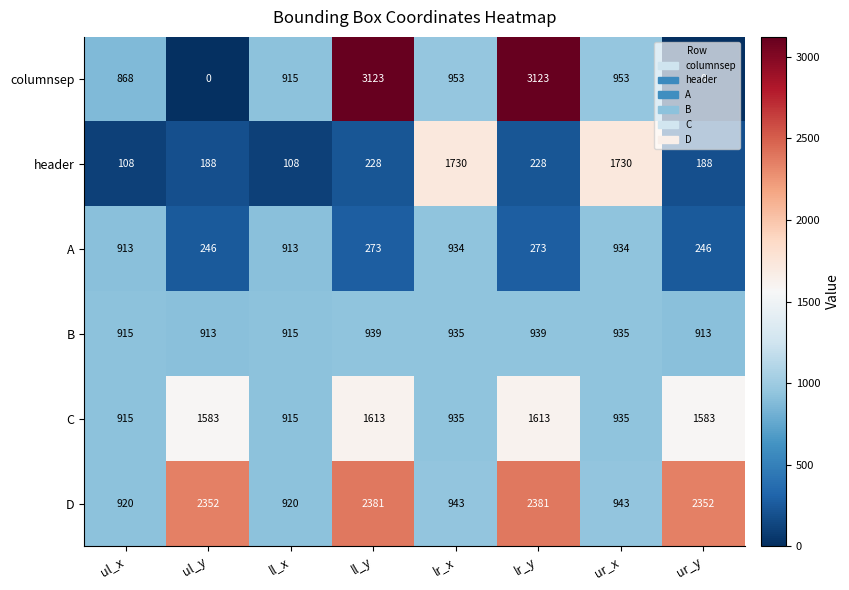

Is it true that header equals 684 at lr_x?

False